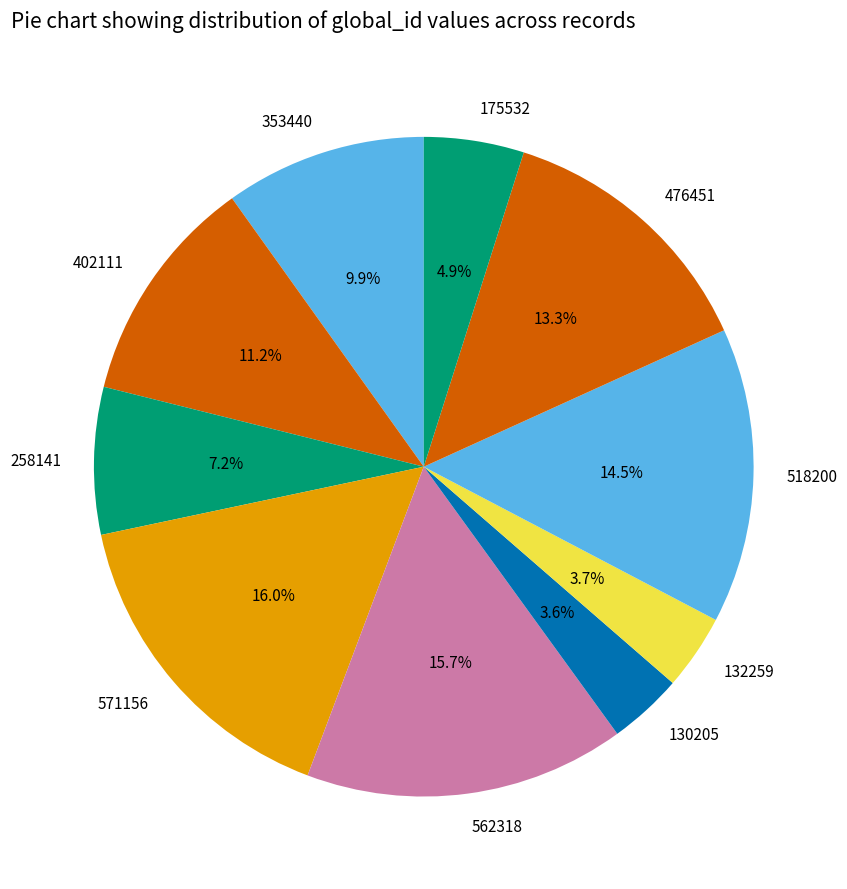

True or false: 353440 accounts for 1% of the total.

False